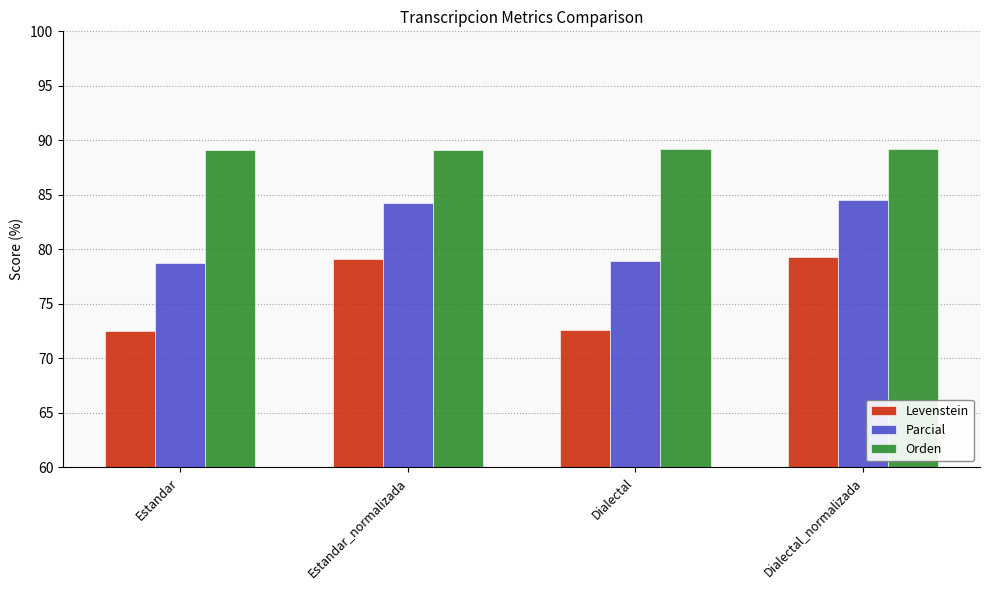

What is the maximum value for Parcial?

84.5